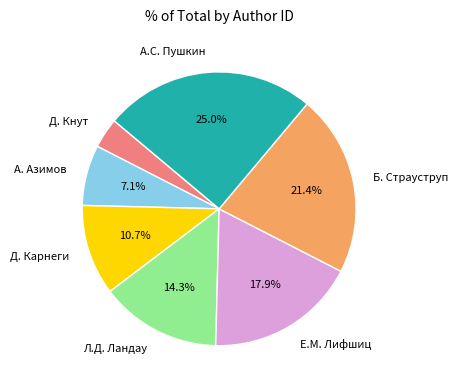

Rank the categories by value from lowest to highest.

Д. Кнут, А. Азимов, Д. Карнеги, Л.Д. Ландау, Е.М. Лифшиц, Б. Страуструп, А.С. Пушкин